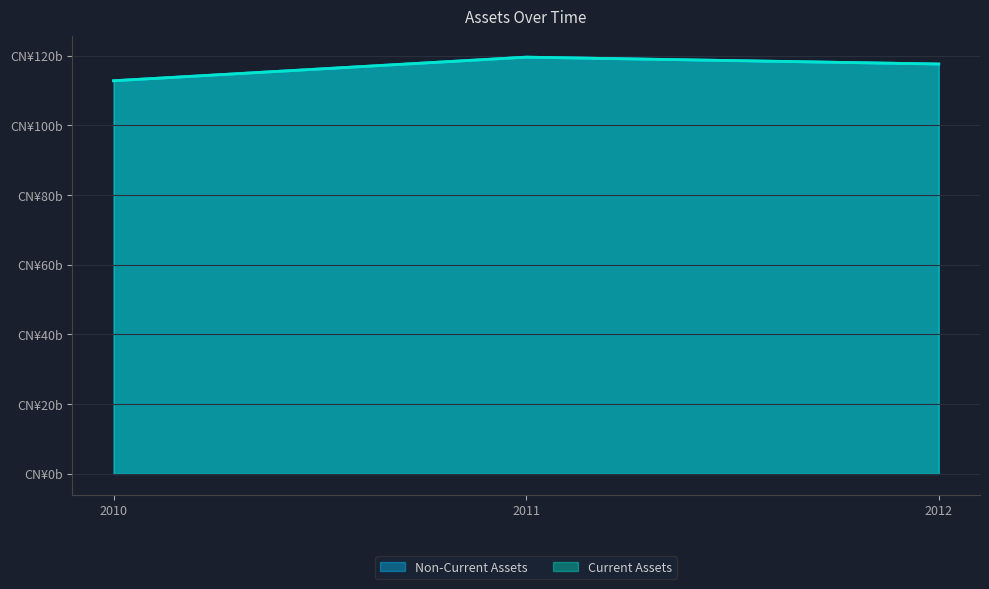

What is the average value of the Current Assets series?

116630333333